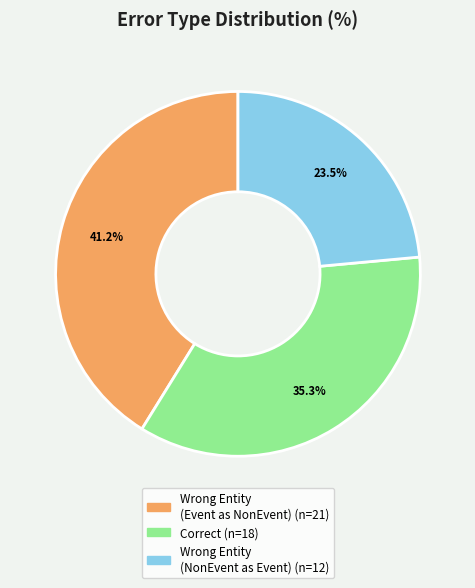

Count the number of slices in the pie.

3